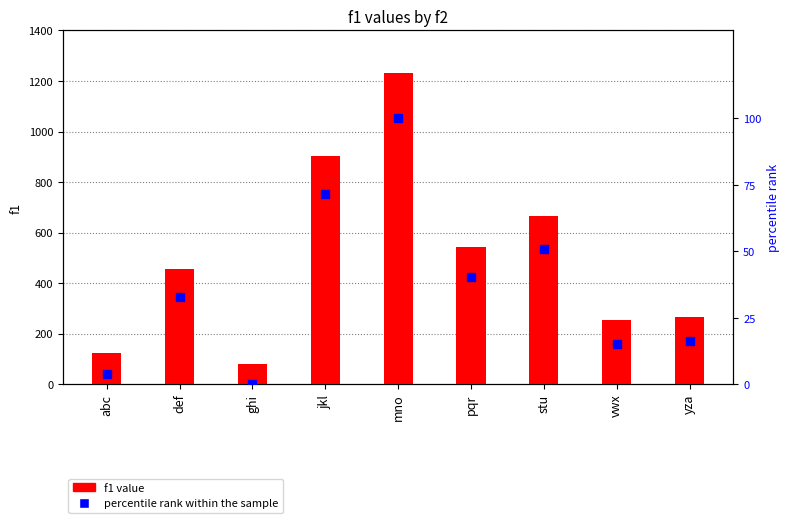

Which series has the largest total across all categories?

f1 value